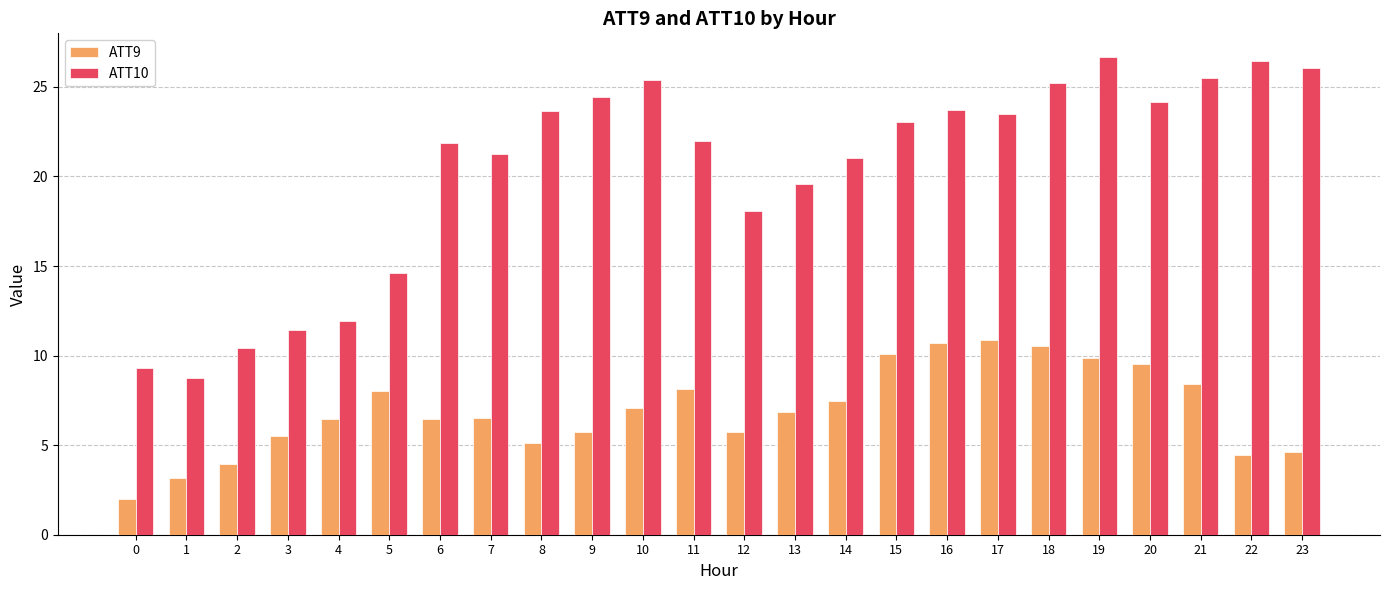

The ATT9 series shows 11.1 at 11. True or false?

False